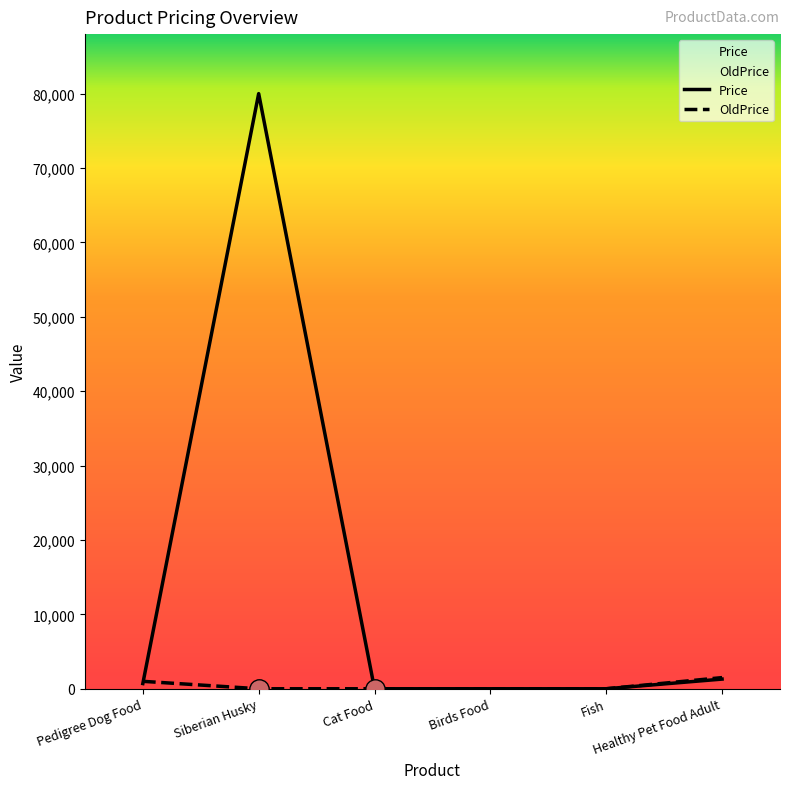

The Price series shows 0 at Cat Food. True or false?

True